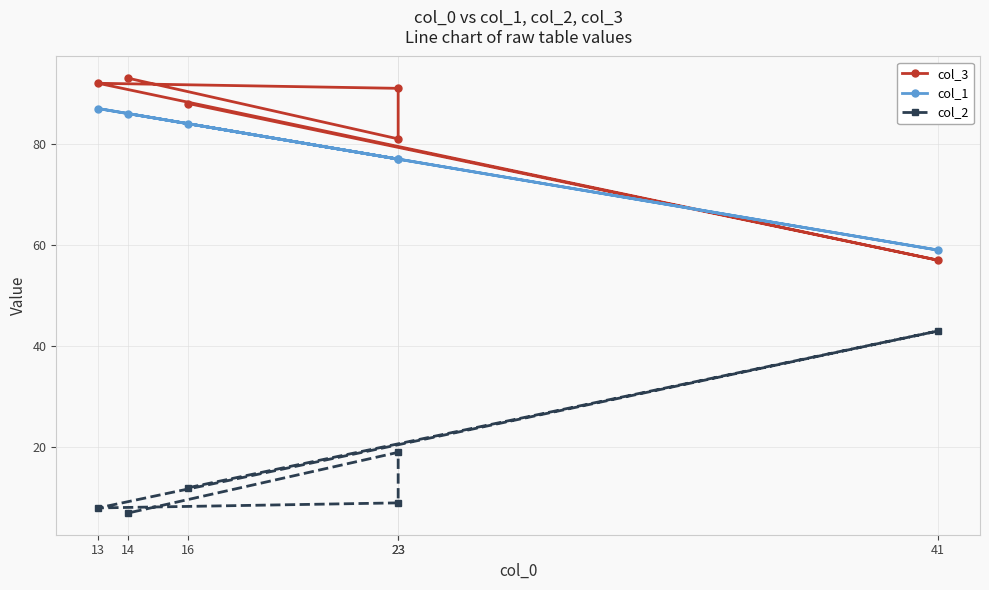

What is the label of the 2nd point from the right?

23